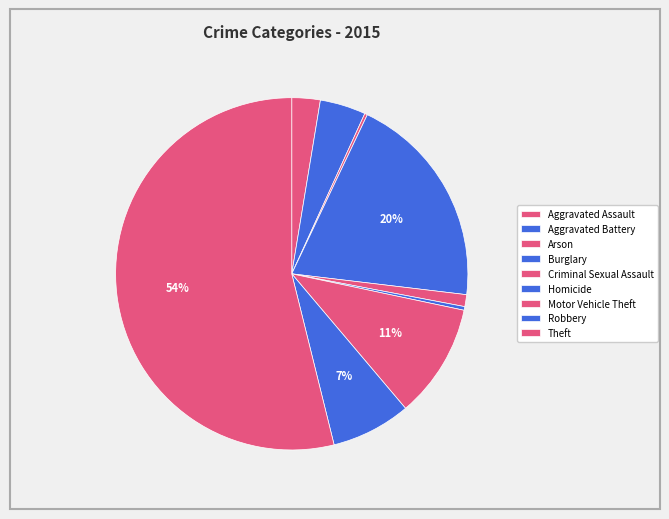

True or false: Robbery accounts for 2% of the total.

False